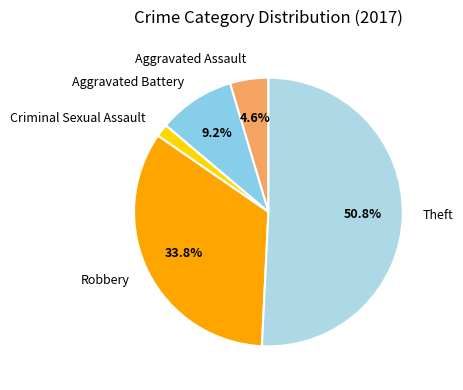

How many slices are in this pie chart?

5